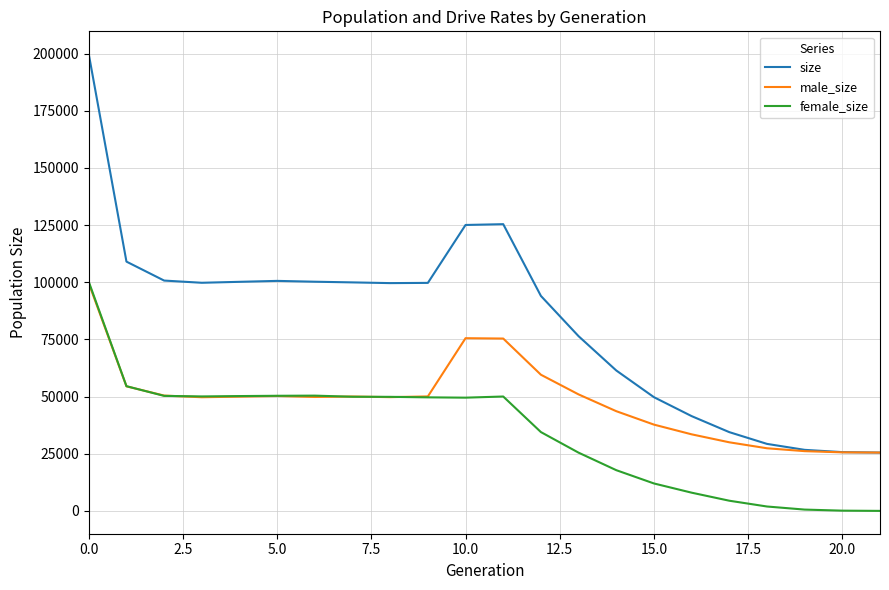

Which series has the largest total across all categories?

size